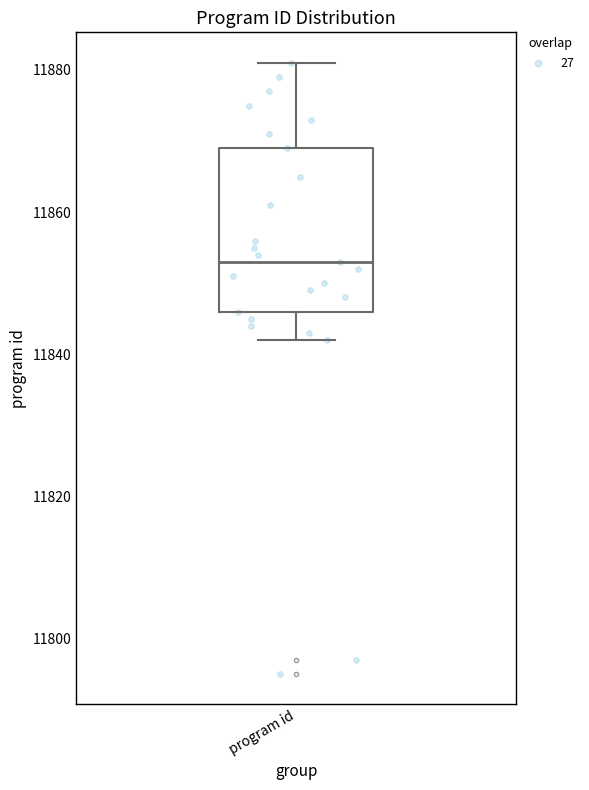

Where does the lower whisker of the box for program id end on the y-axis? The values are not printed on the chart, so give them approximately, as read against the axis.

11842